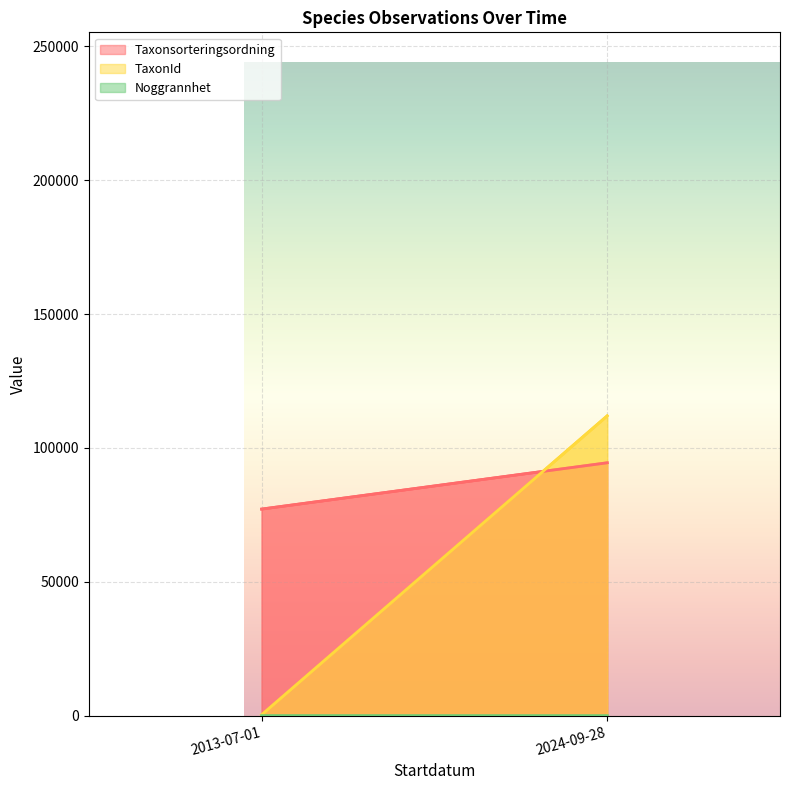

Rank the series at 2013-07-01 from highest to lowest value.

Taxonsorteringsordning, TaxonId, Noggrannhet